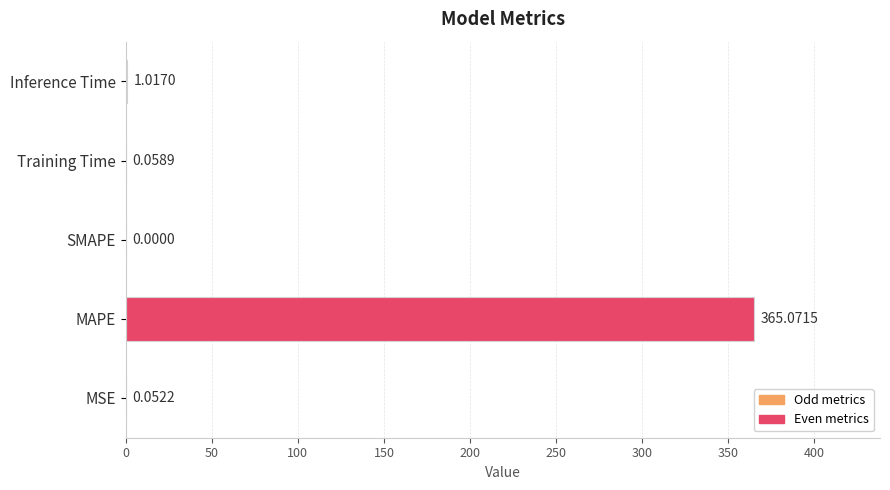

What is the sum of the values at MSE and Inference Time?

1.1